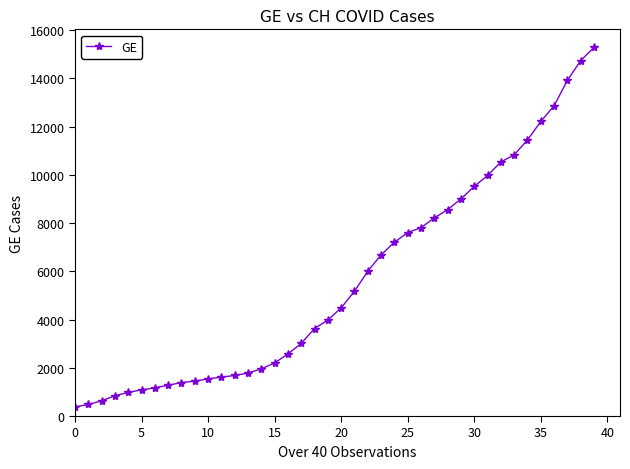

What is the value of the 26th point from the left?

7607